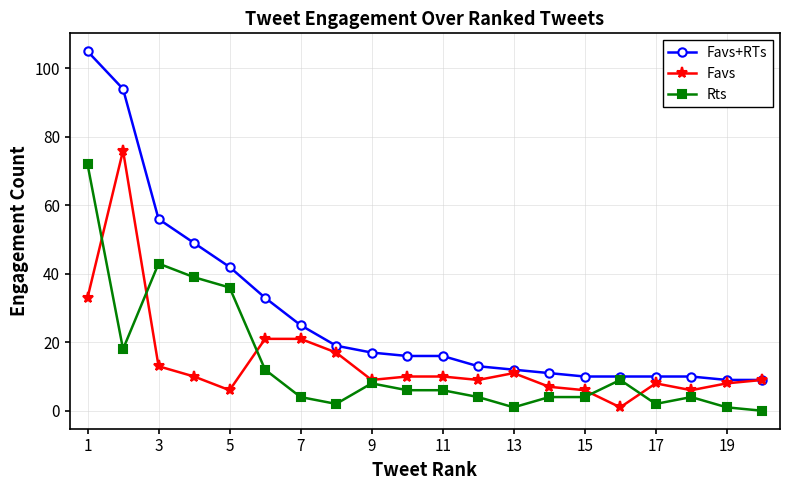

List the series in order of their peak value, lowest first.

Rts, Favs, Favs+RTs